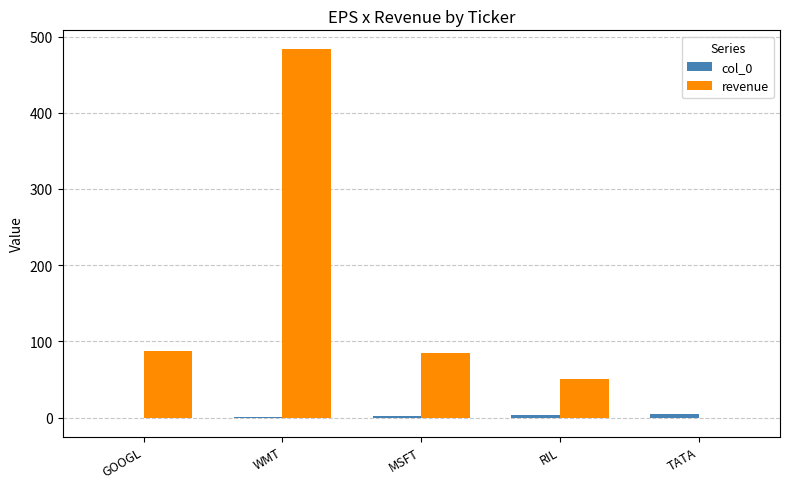

What is the maximum value shown in the chart?

484